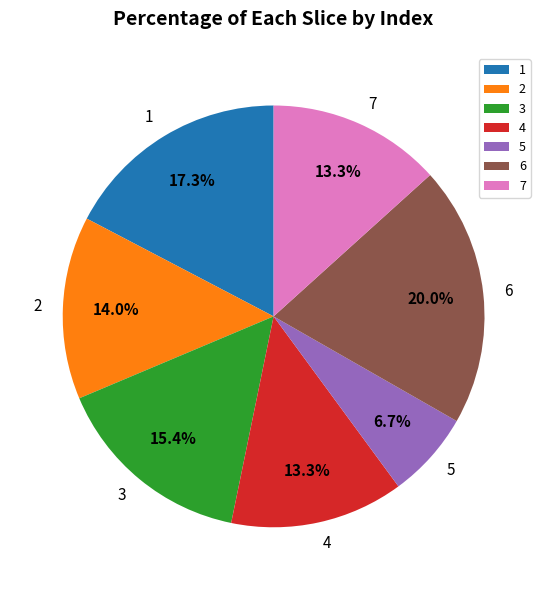

Approximately how many times larger is the value at 4 compared to 3?

0.9